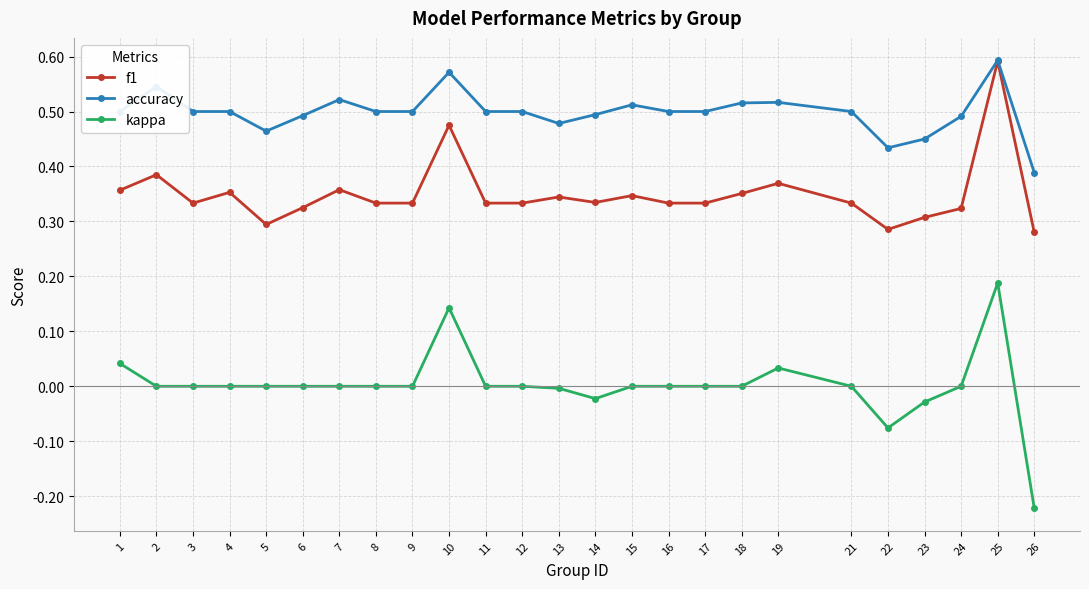

Which category has the highest value across all series?

25